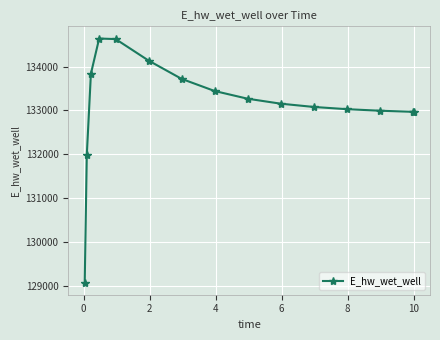

What is the value of the 6th point from the left?

134136.2